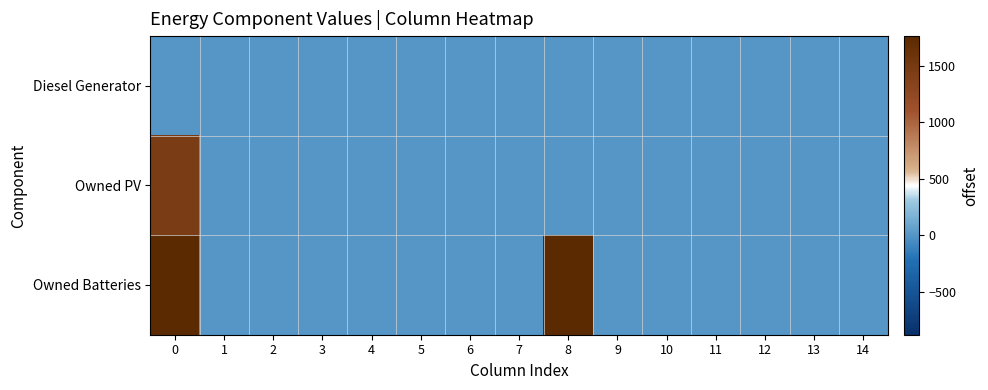

List the series in order of their overall mean, lowest first.

Diesel Generator, Owned PV, Owned Batteries